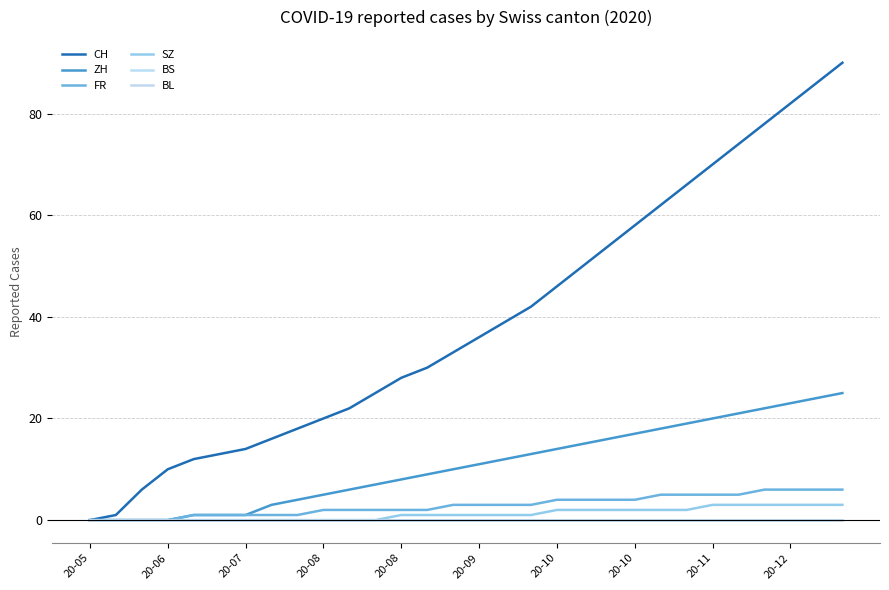

Reading left to right, transcribe all the data shown in this chart.

CH: 0	1	6	10	12	13	14	16	18	20	22	25	28	30	33	36	39	42	46	50	54	58	62	66	70	74	78	82	86	90
ZH: 0	0	0	0	1	1	1	3	4	5	6	7	8	9	10	11	12	13	14	15	16	17	18	19	20	21	22	23	24	25
FR: 0	0	0	0	1	1	1	1	1	2	2	2	2	2	3	3	3	3	4	4	4	4	5	5	5	5	6	6	6	6
SZ: 0	0	0	0	0	0	0	0	0	0	0	0	1	1	1	1	1	1	2	2	2	2	2	2	3	3	3	3	3	3
BS: 0	0	0	0	0	0	0	0	0	0	0	0	0	0	0	0	0	0	0	0	0	0	0	0	0	0	0	0	0	0
BL: 0	0	0	0	0	0	0	0	0	0	0	0	0	0	0	0	0	0	0	0	0	0	0	0	0	0	0	0	0	0